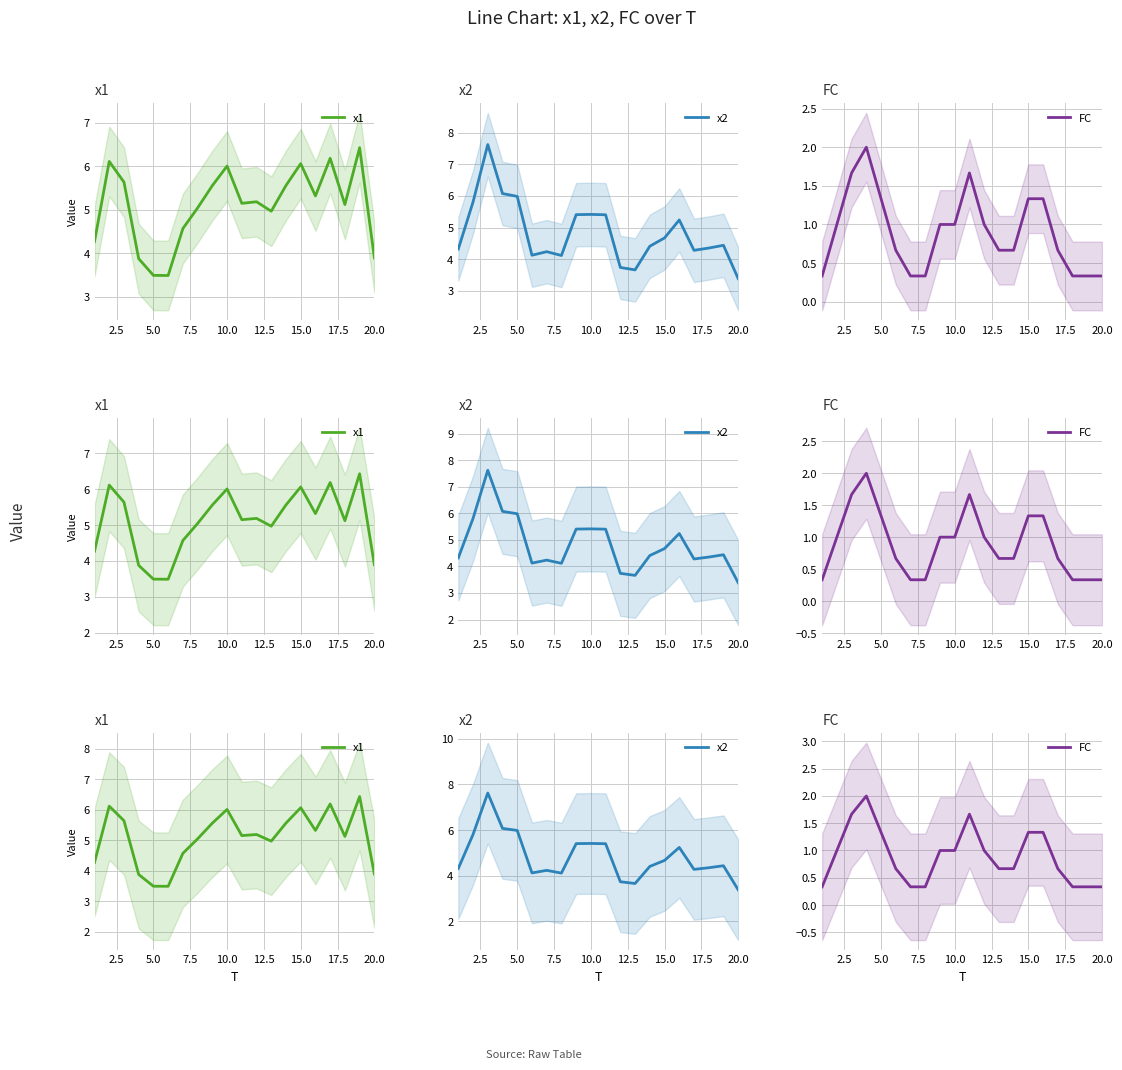

How many data points does each series have?

20